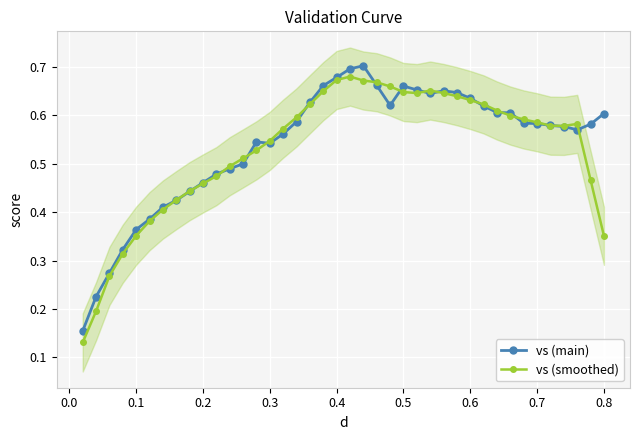

Reading right to left, list all the values displayed in this chart.

vs (main): 0.6	0.6	0.6	0.6	0.6	0.6	0.6	0.6	0.6	0.6	0.6	0.6	0.7	0.6	0.7	0.7	0.6	0.7	0.7	0.7	0.7	0.7	0.6	0.6	0.6	0.5	0.5	0.5	0.5	0.5	0.5	0.4	0.4	0.4	0.4	0.4	0.3	0.3	0.2	0.2
vs (smoothed): 0.4	0.5	0.6	0.6	0.6	0.6	0.6	0.6	0.6	0.6	0.6	0.6	0.6	0.7	0.6	0.6	0.7	0.7	0.7	0.7	0.7	0.6	0.6	0.6	0.6	0.5	0.5	0.5	0.5	0.5	0.5	0.4	0.4	0.4	0.4	0.4	0.3	0.3	0.2	0.1